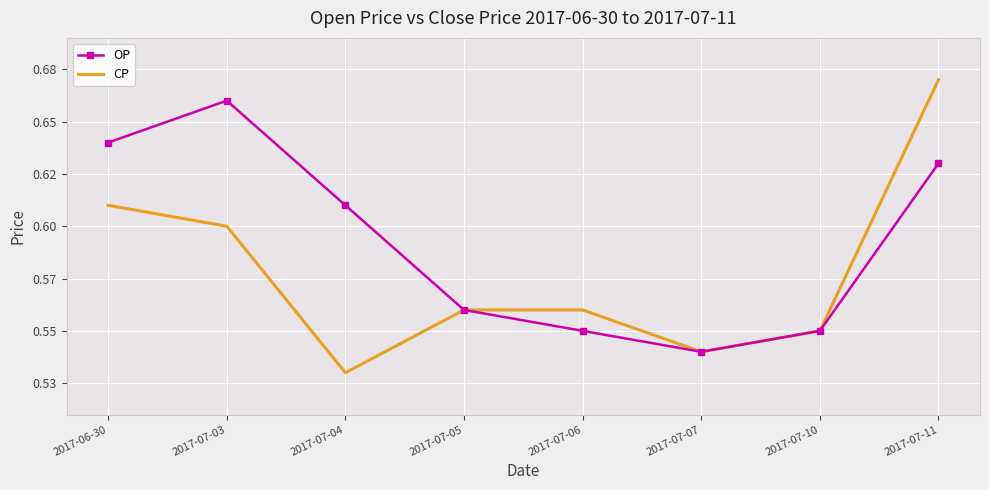

What are all the series names shown in the legend?

OP, CP